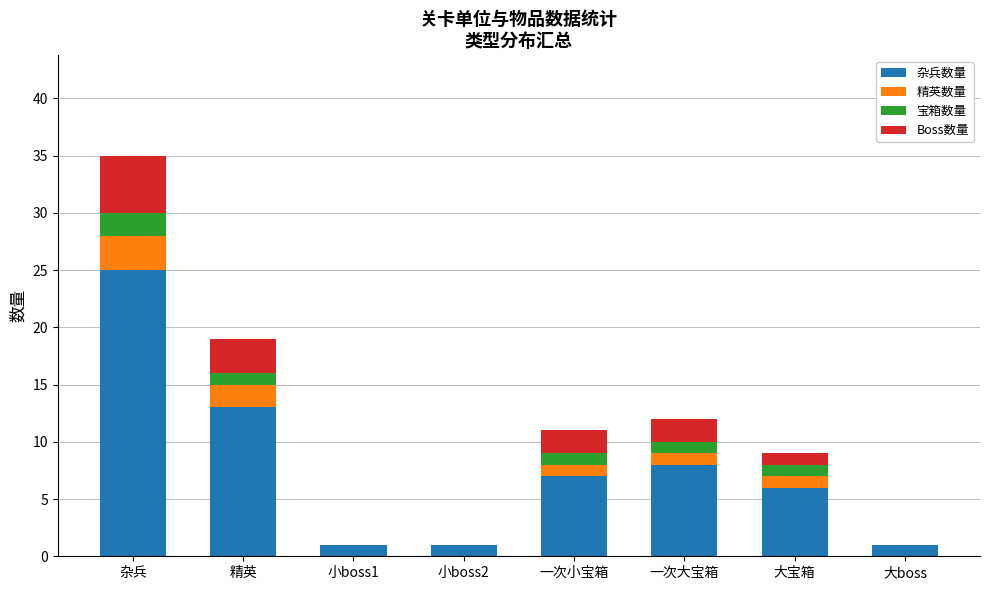

Are the bars grouped side by side (vs. stacked)?

No